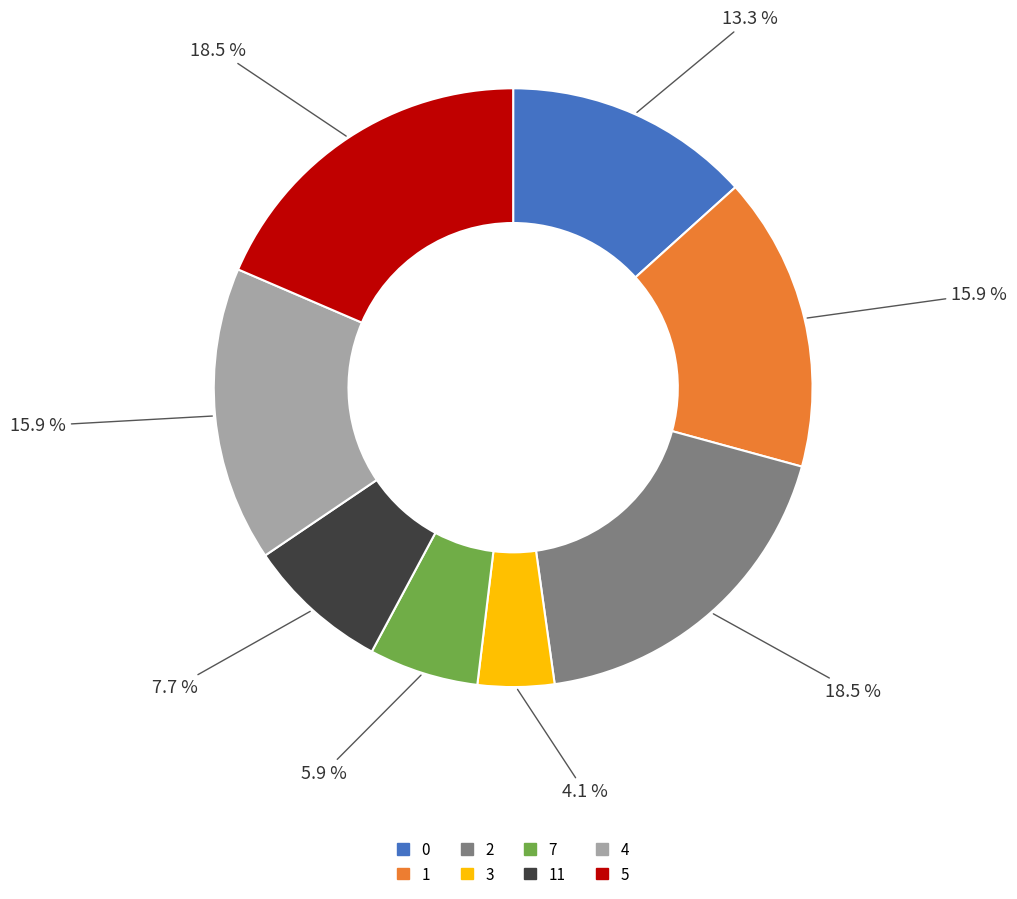

Is there a majority slice in this chart?

No